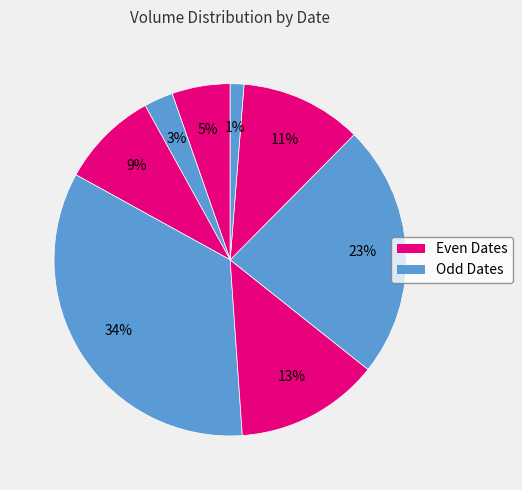

To the nearest percent, what is the average slice percentage?

12%